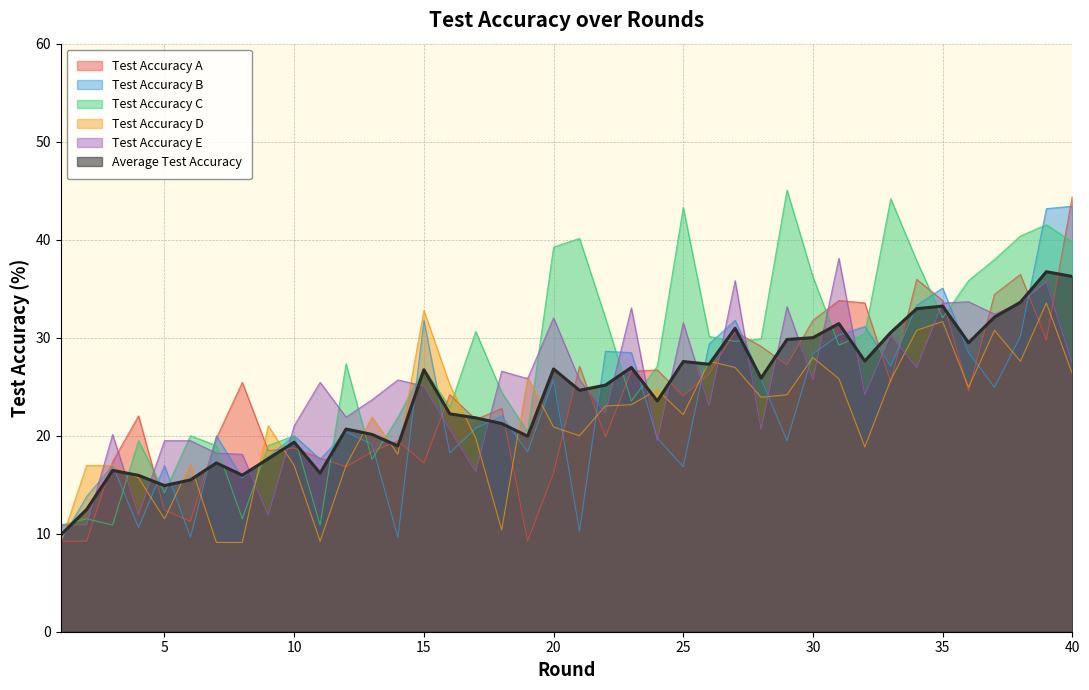

What is the maximum value for test_accuracy_b?

43.4